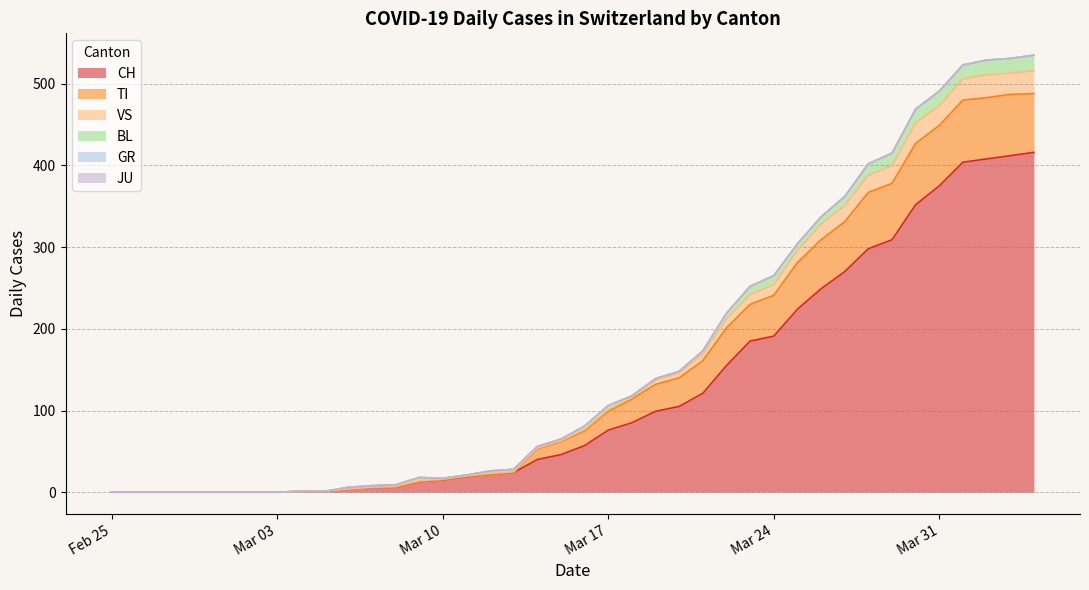

What value does the CH series have at 2020-03-22, to the nearest 5?

155